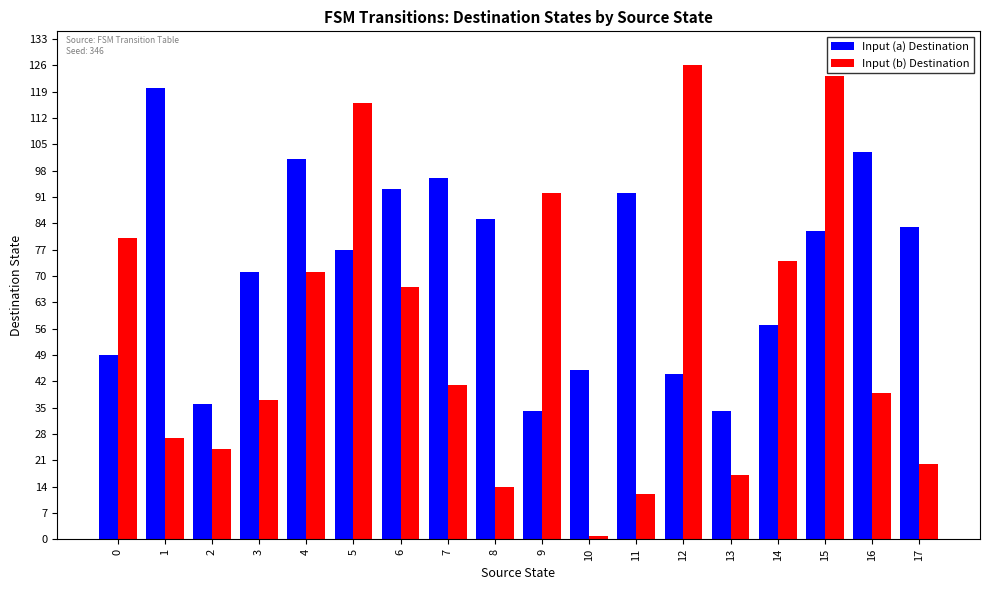

Reading right to left, list all the values displayed in this chart.

Input (a) Destination: 17=83	16=103	15=82	14=57	13=34	12=44	11=92	10=45	9=34	8=85	7=96	6=93	5=77	4=101	3=71	2=36	1=120	0=49
Input (b) Destination: 17=20	16=39	15=123	14=74	13=17	12=126	11=12	10=1	9=92	8=14	7=41	6=67	5=116	4=71	3=37	2=24	1=27	0=80